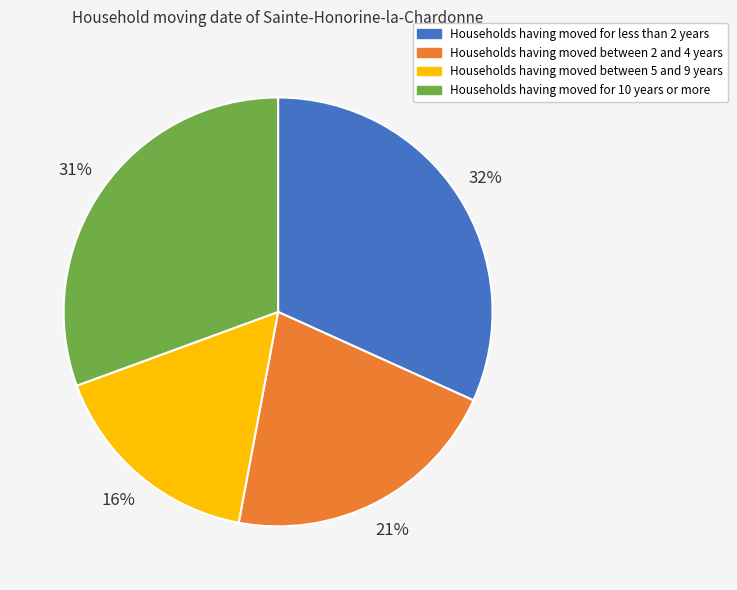

Which slice is the smallest?

Households having moved between 5 and 9 years